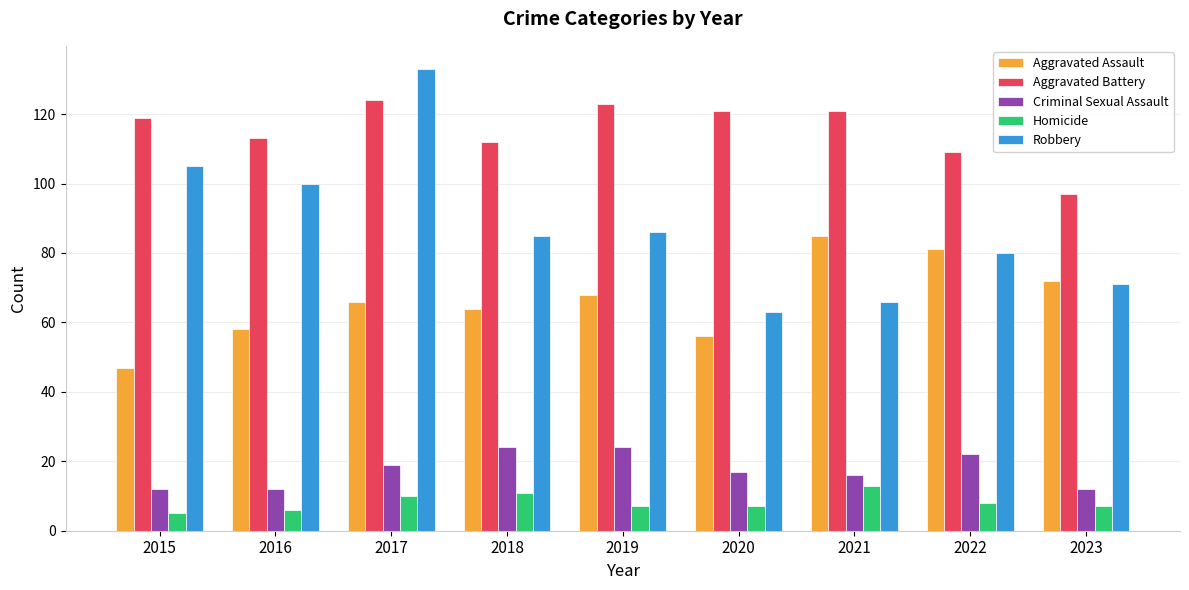

How many bars are there in each group?

5